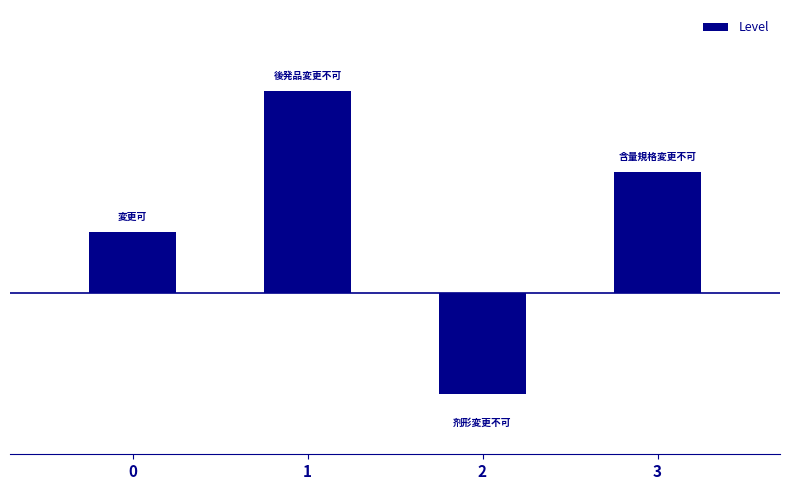

List the labels in order of value, largest first.

1, 3, 0, 2